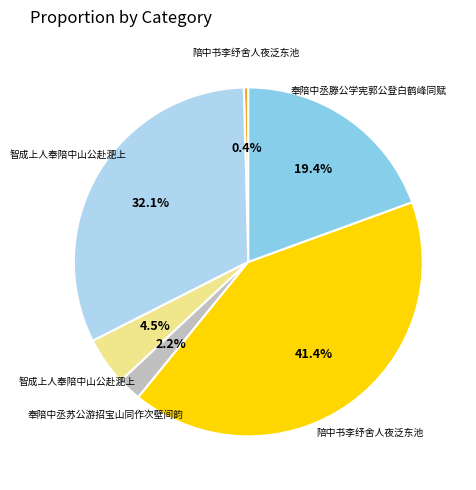

Is there a majority slice in this chart?

No